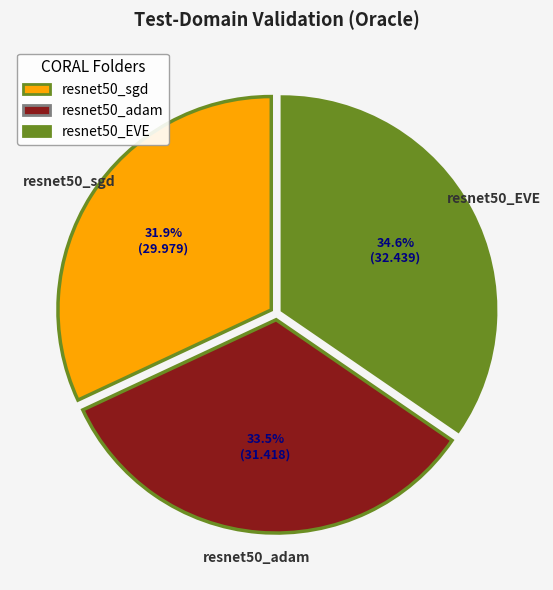

Is there a majority slice in this chart?

No